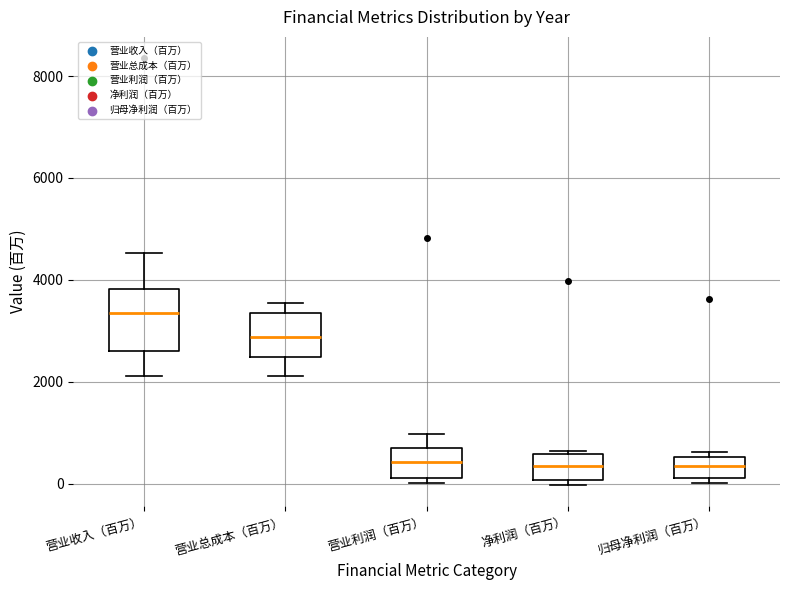

Which box's median line is the highest?

营业收入（百万）